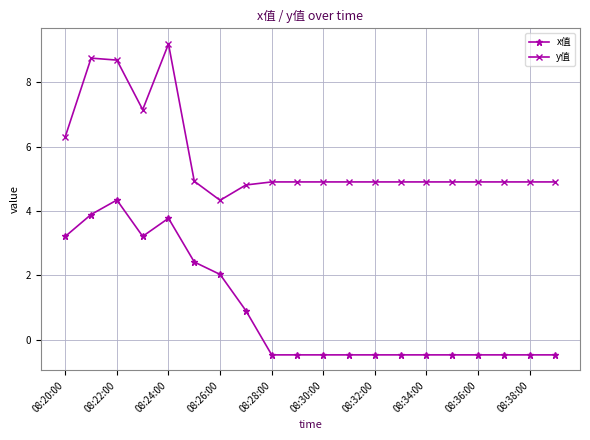

At how many categories does at least one series exceed 0?

20